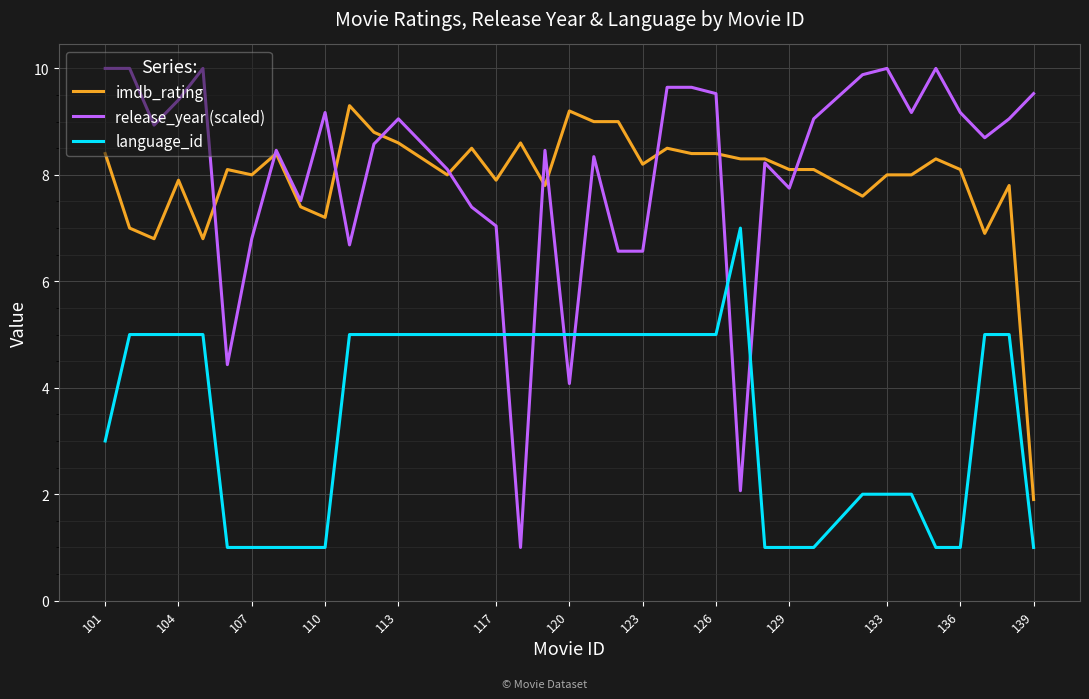

Which series has the widest spread of values?

release_year (scaled)